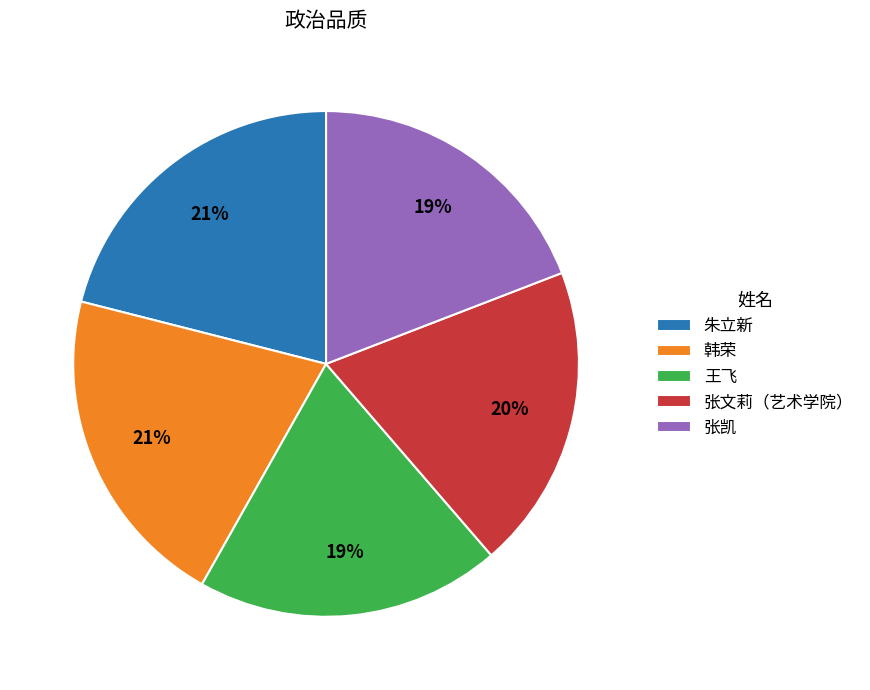

To the nearest percent, what portion does 张凯 represent?

19%